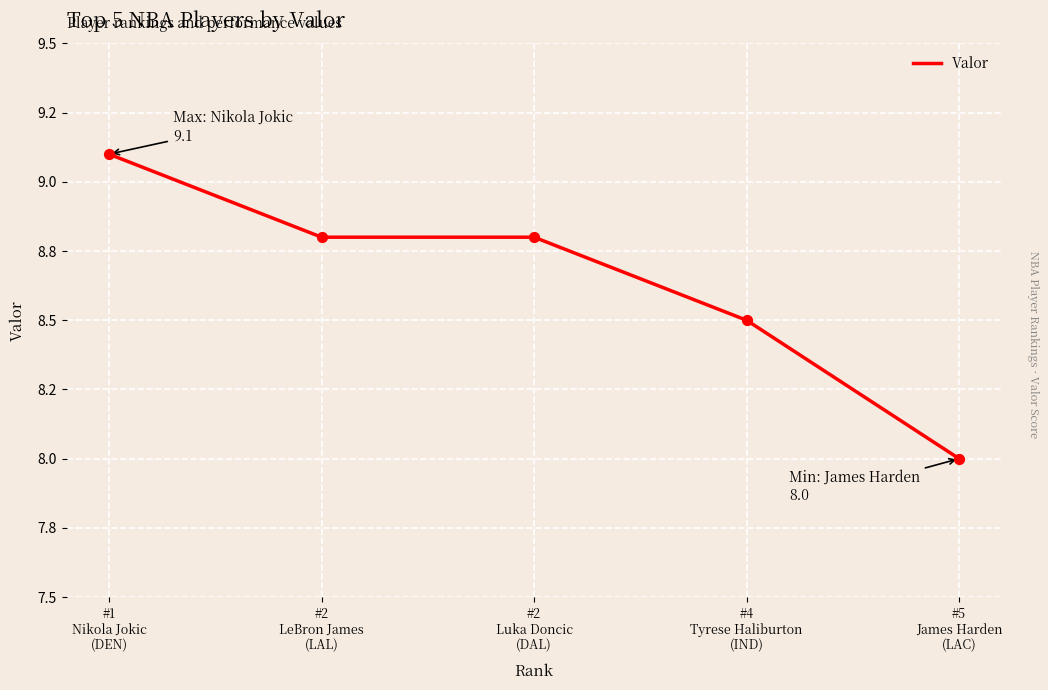

Between #5
James Harden
(LAC) and #2
LeBron James
(LAL), which is larger?

#2
LeBron James
(LAL)